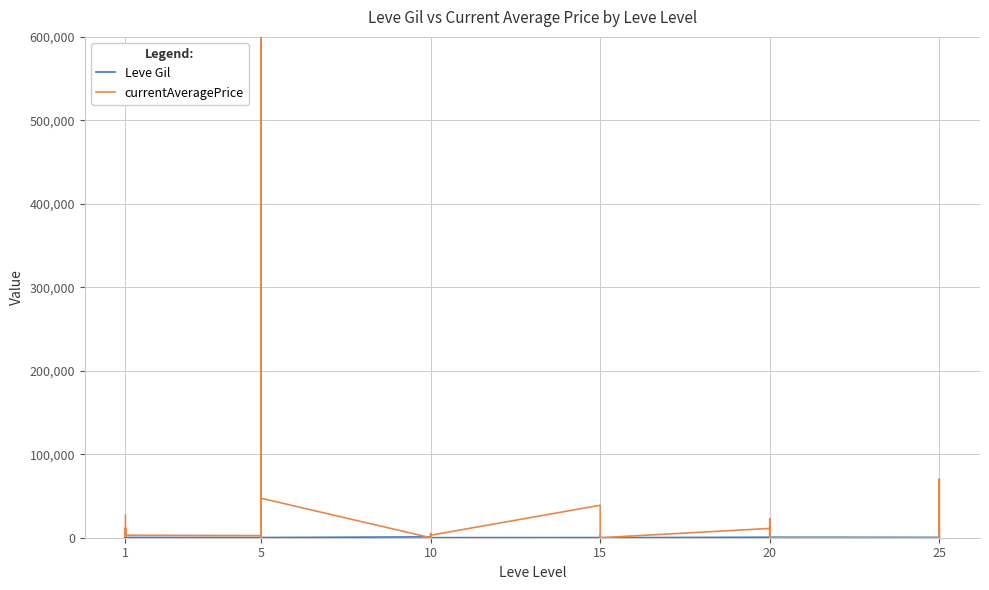

Is it true that currentAveragePrice equals 4084 at 15?

False